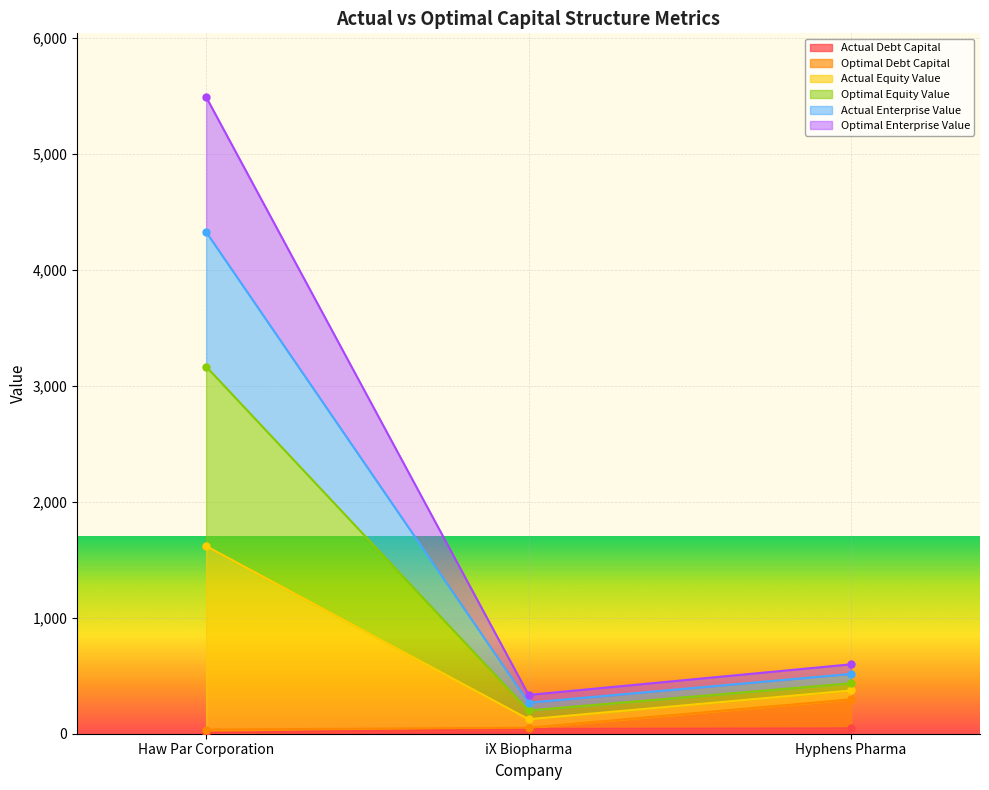

What is the difference between the optimal_debt_capital values at Hyphens Pharma and Haw Par Corporation?

260.0